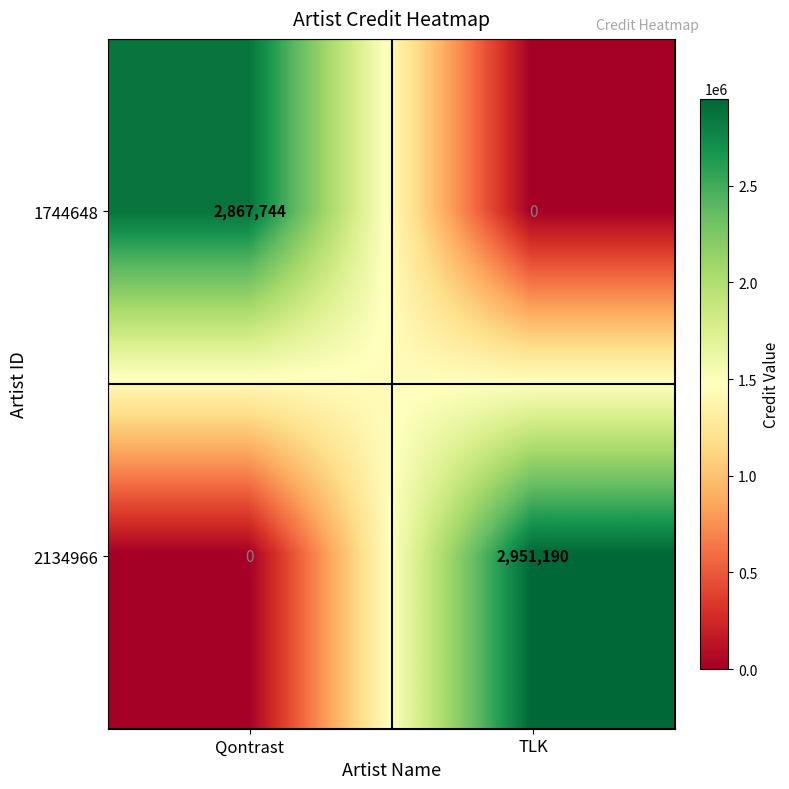

Where is 2134966 nearest to the value 1475595?

Qontrast